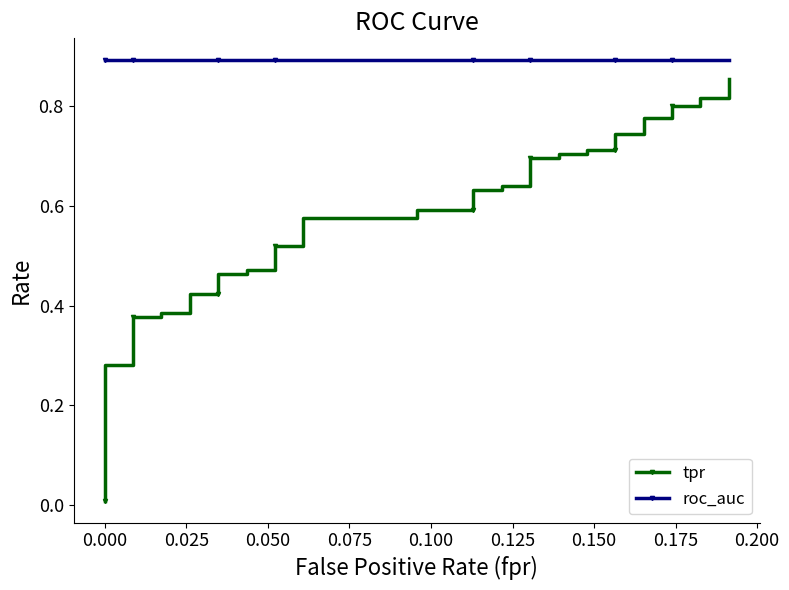

True or false: tpr and roc_auc cross at least once.

False